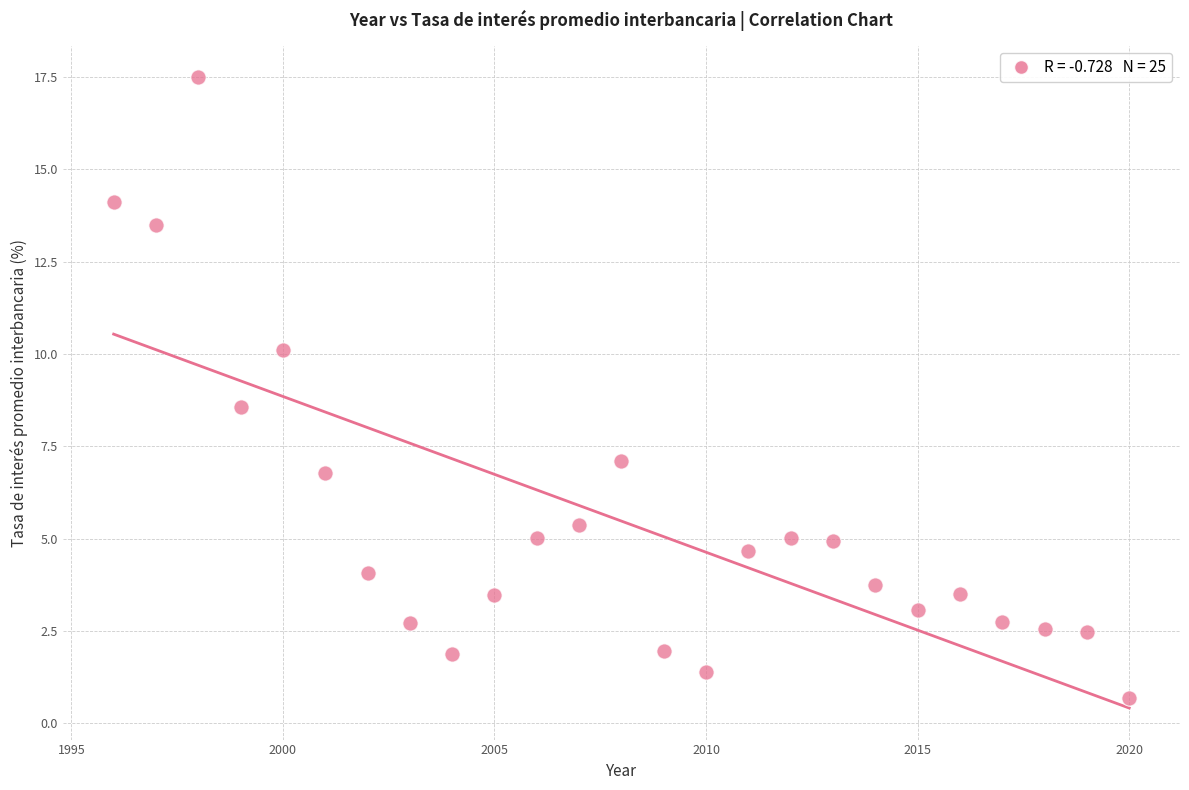

What is the range of X values (max minus min)?

24.0